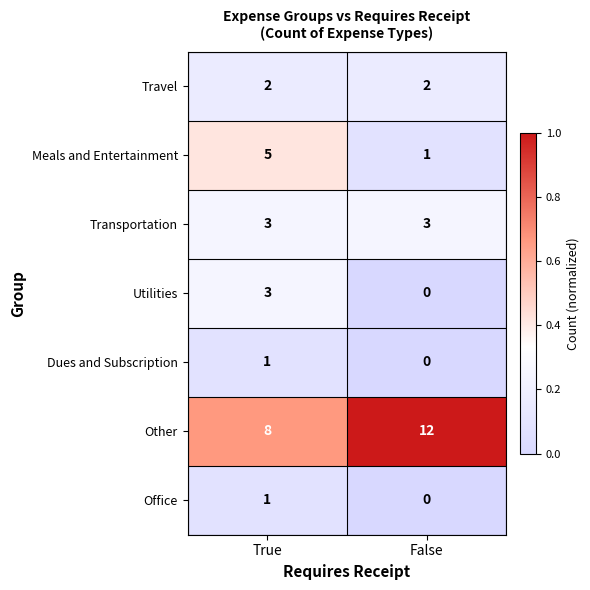

True or false: Transportation has a value of 5 at False.

False